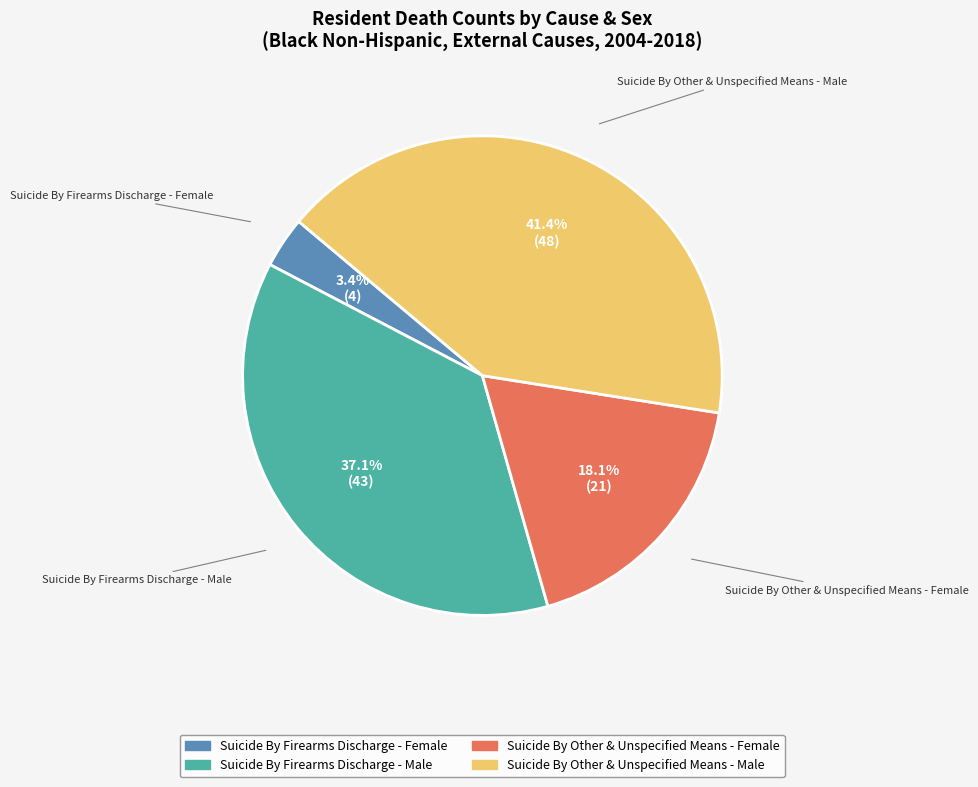

To the nearest percent, what percentage of the pie is Suicide By Firearms Discharge - Female?

3%